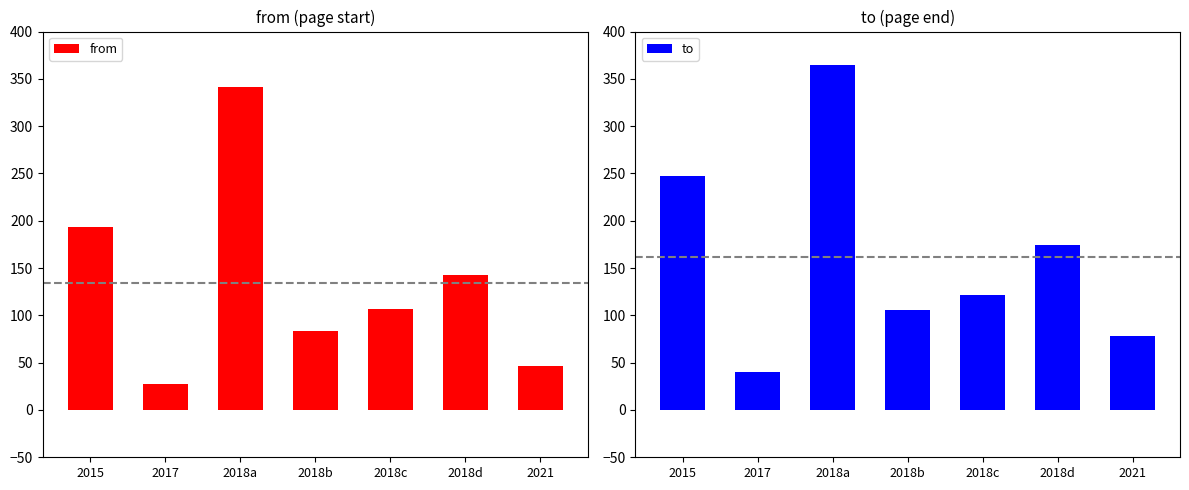

True or false: from has a value of 47 at 2021.

True